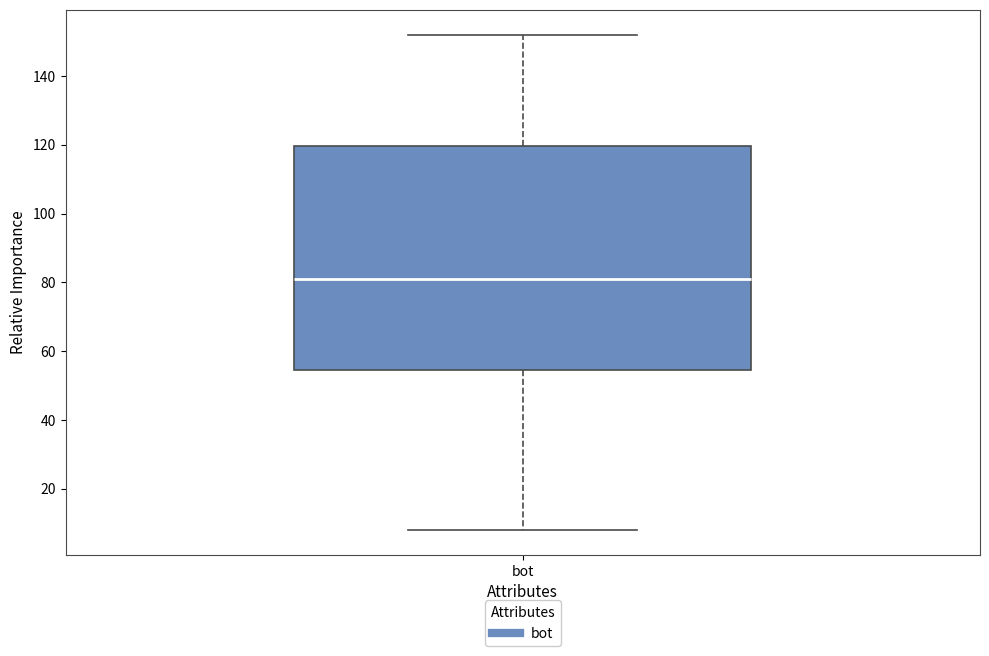

Transcribe this box plot: give where the median line is, the range the box spans, and where the two whiskers end, as read against the y-axis. The values are not printed on the chart, so give them approximately, as read against the axis.

median 82, box 54 to 120, whiskers 8 to 152